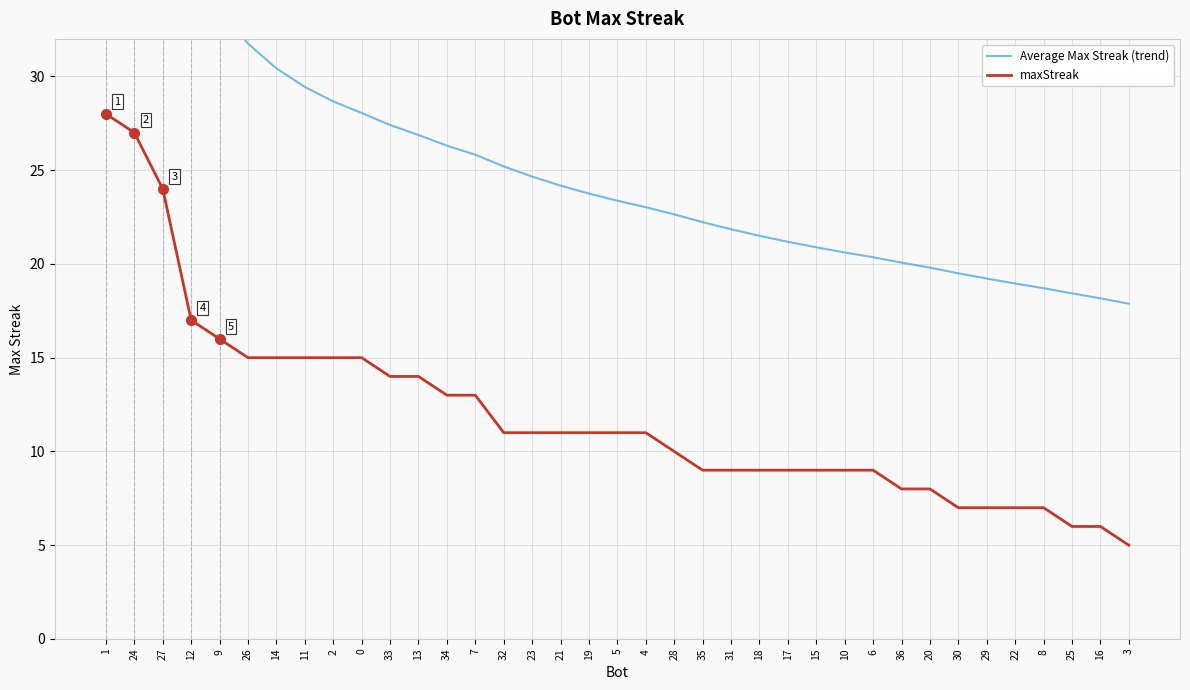

List the series in order of their peak value, lowest first.

maxStreak, Average Max Streak (trend)